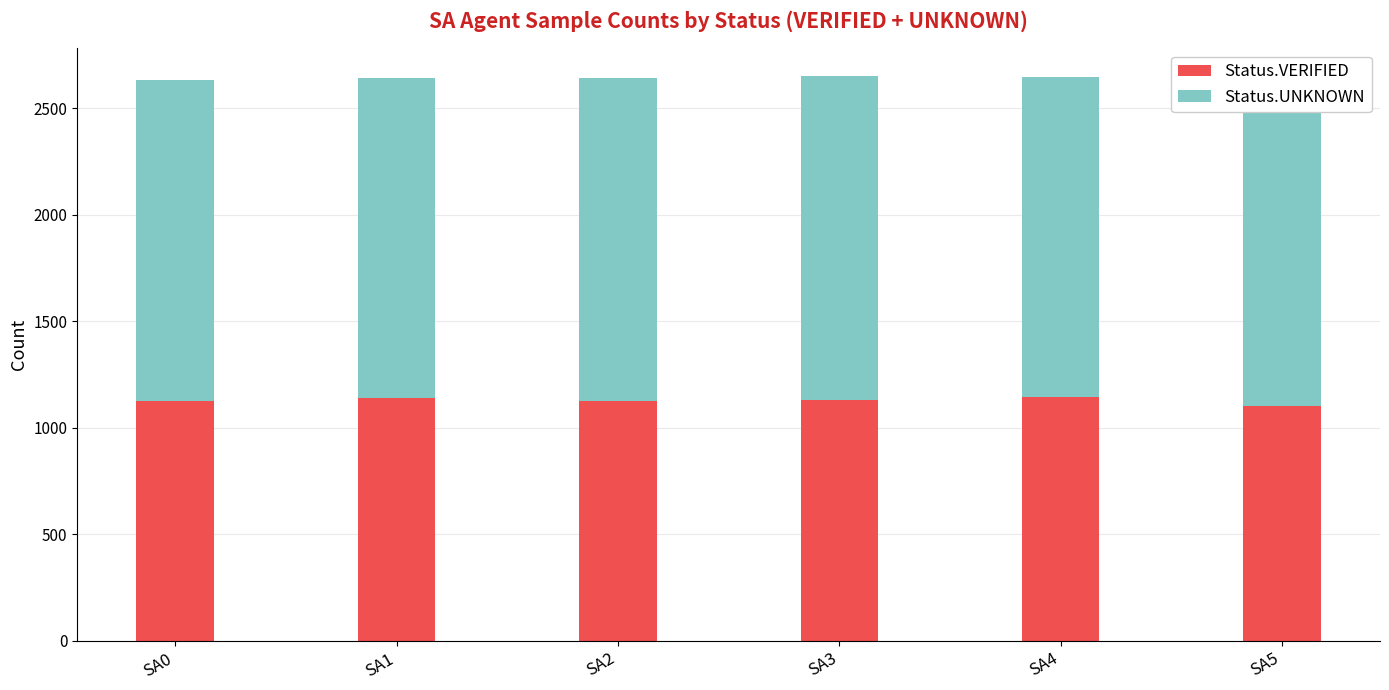

What is the total value across all series at SA0?

2632